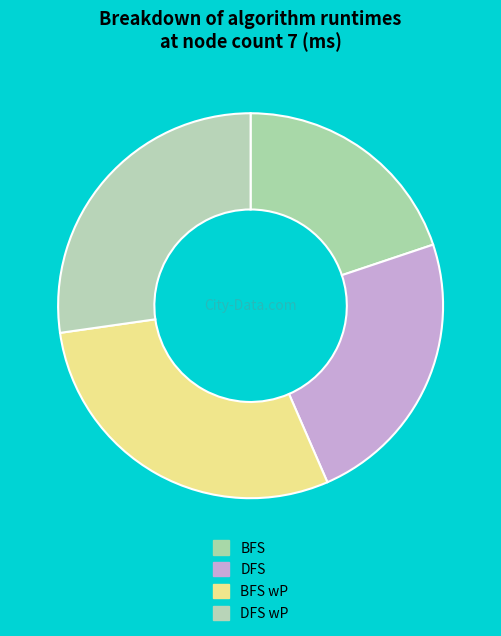

Is BFS the majority of the pie?

No